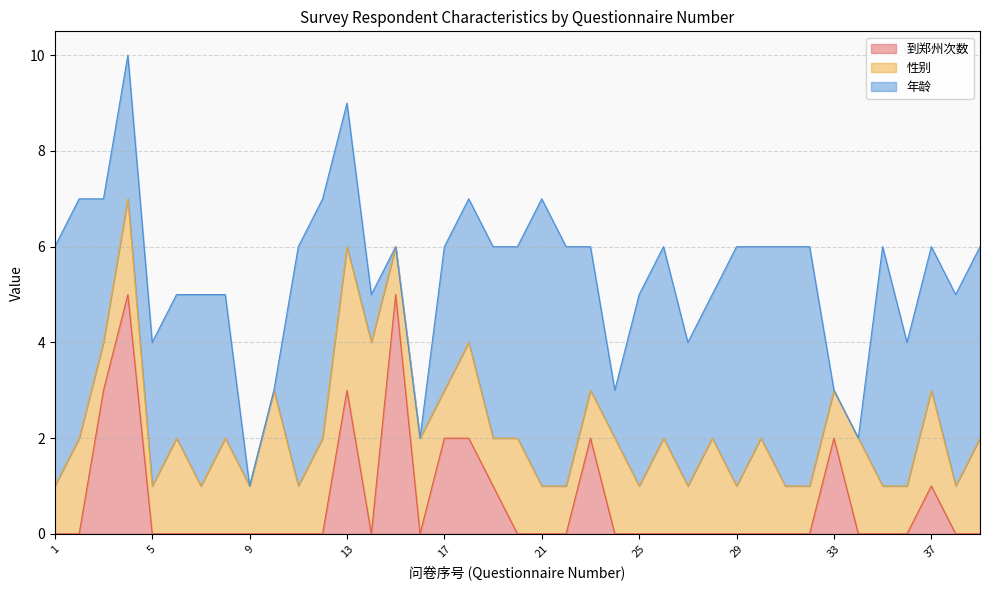

Reading left to right, extract all data points from this chart.

到郑州次数: 1=0	2=0	3=3	4=5	5=0	6=0	7=0	8=0	9=0	10=0	11=0	12=0	13=3	14=0	15=5	16=0	17=2	18=2	19=1	20=0	21=0	22=0	23=2	24=0	25=0	26=0	27=0	28=0	29=0	30=0	31=0	32=0	33=2	34=0	35=0	36=0	37=1	38=0	39=0
性别: 1=1	2=2	3=1	4=2	5=1	6=2	7=1	8=2	9=1	10=3	11=1	12=2	13=3	14=4	15=1	16=2	17=1	18=2	19=1	20=2	21=1	22=1	23=1	24=2	25=1	26=2	27=1	28=2	29=1	30=2	31=1	32=1	33=1	34=2	35=1	36=1	37=2	38=1	39=2
年龄: 1=5	2=5	3=3	4=3	5=3	6=3	7=4	8=3	9=0	10=0	11=5	12=5	13=3	14=1	15=0	16=0	17=3	18=3	19=4	20=4	21=6	22=5	23=3	24=1	25=4	26=4	27=3	28=3	29=5	30=4	31=5	32=5	33=0	34=0	35=5	36=3	37=3	38=4	39=4